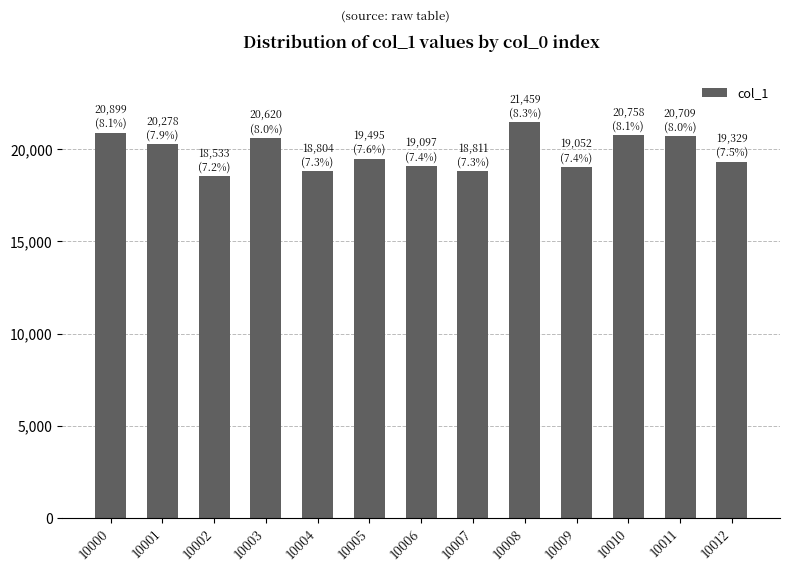

What is the sum of the values at 10008 and 10004?

40263.7